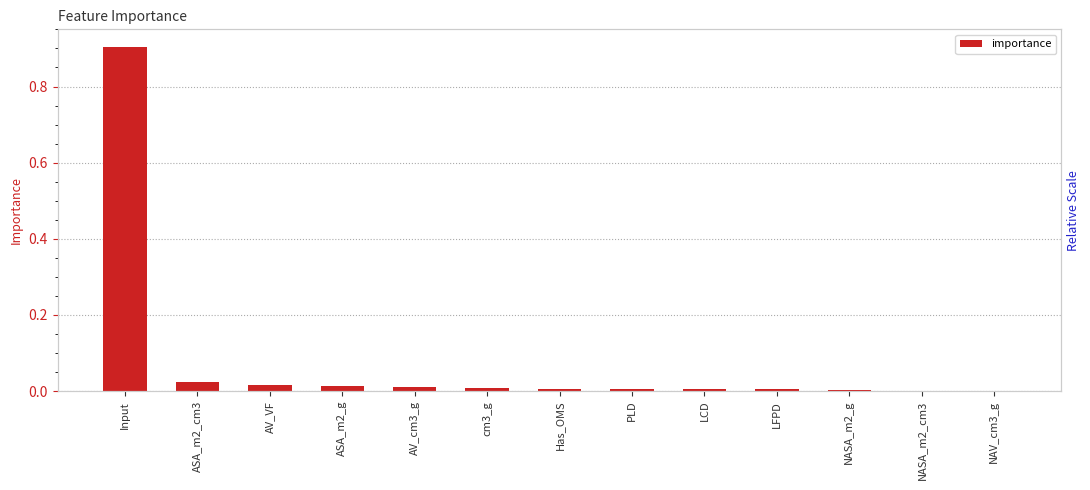

Rank the categories by value from highest to lowest.

Input, ASA_m2_cm3, AV_VF, ASA_m2_g, AV_cm3_g, cm3_g, Has_OMS, PLD, LCD, LFPD, NASA_m2_g, NASA_m2_cm3, NAV_cm3_g